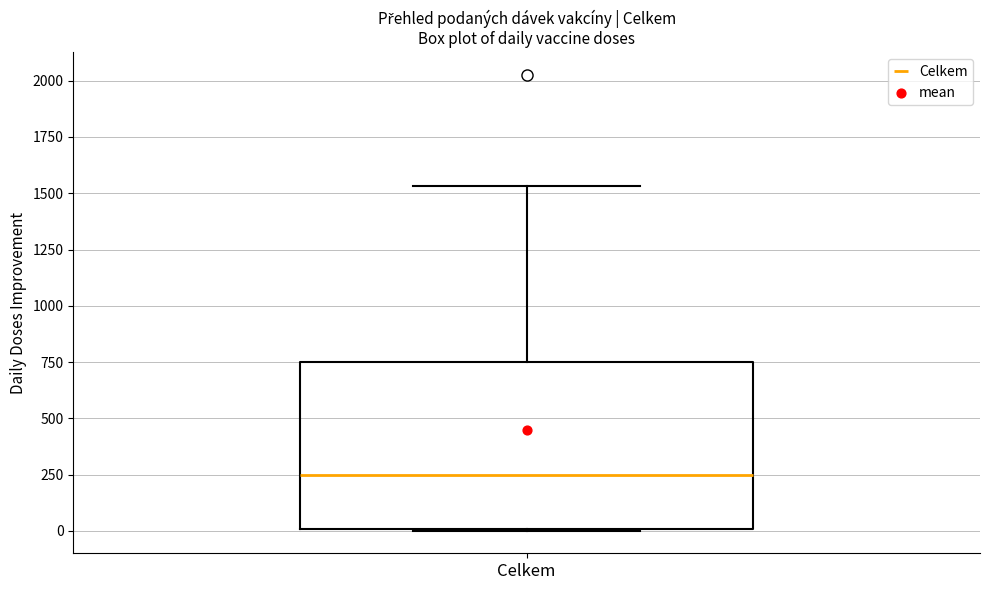

Transcribe this box plot: give where the median line is, the range the box spans, and where the two whiskers end, as read against the y-axis. The values are not printed on the chart, so give them approximately, as read against the axis.

median 250, box 0 to 750, whiskers 0 to 1550